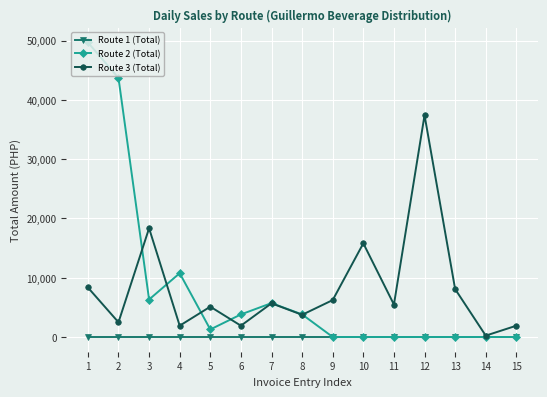

What is the total value across all series at 15?

1906.0